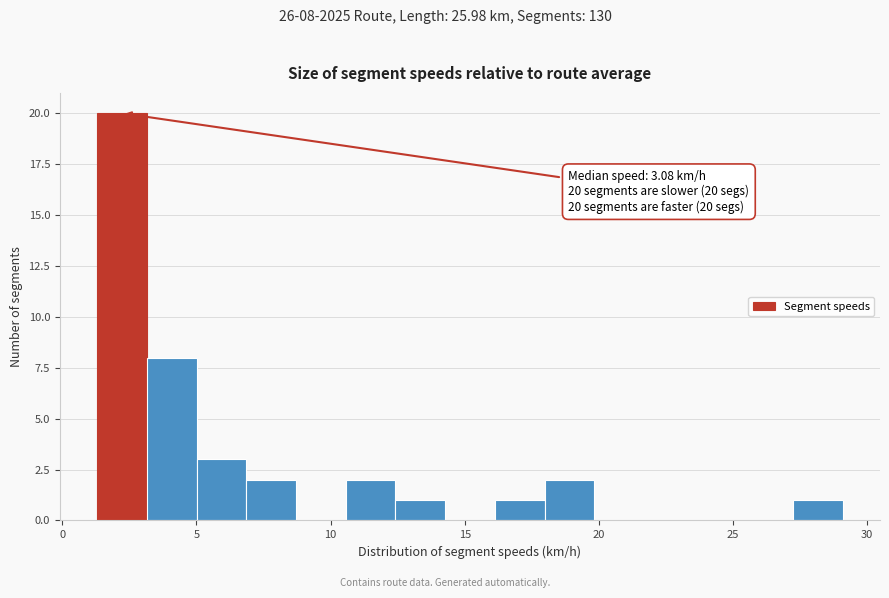

Around what value on the x-axis is the tallest bar? Give the approximate position of its centre, as read against the axis.

2.0